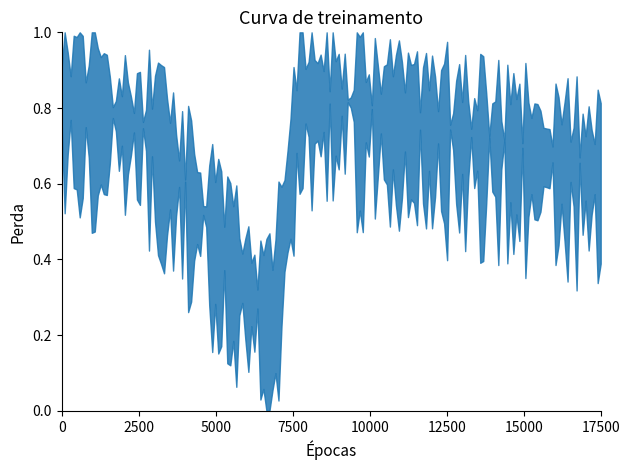

True or false: the data has more than 0 interior local peaks.

True